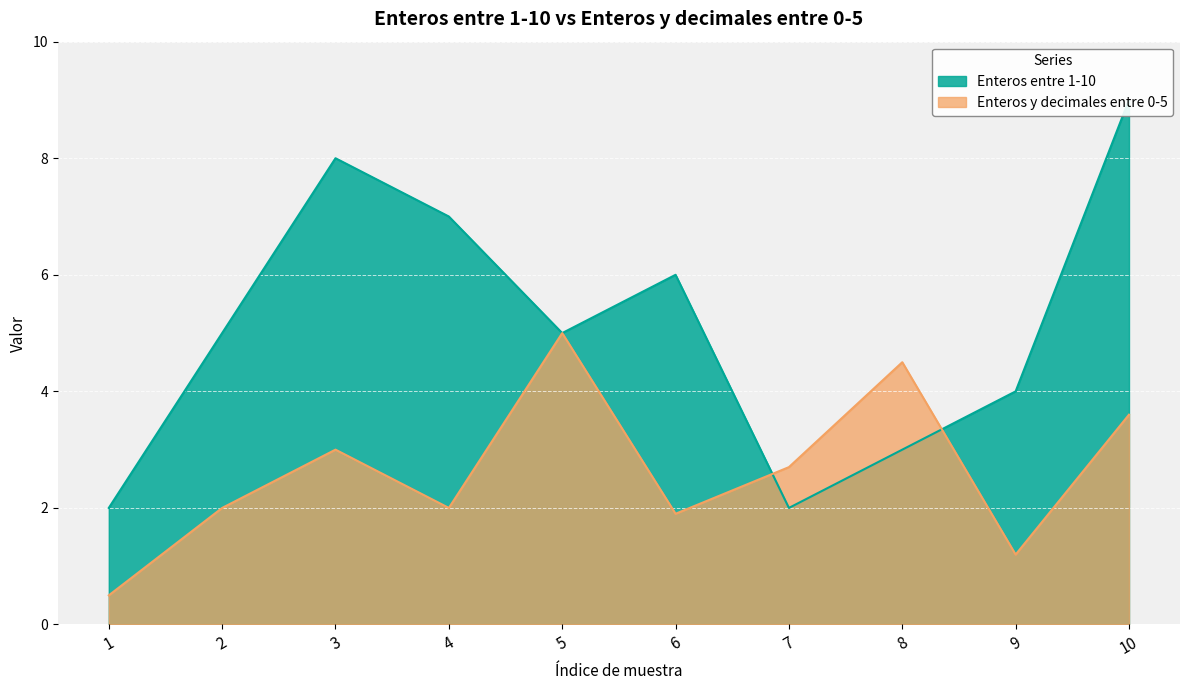

Reading right to left, what are all the values shown in this chart?

Enteros entre 1-10: 9.0	4.0	3.0	2.0	6.0	5.0	7.0	8.0	5.0	2.0
Enteros y decimales entre 0-5: 3.6	1.2	4.5	2.7	1.9	5.0	2.0	3.0	2.0	0.5